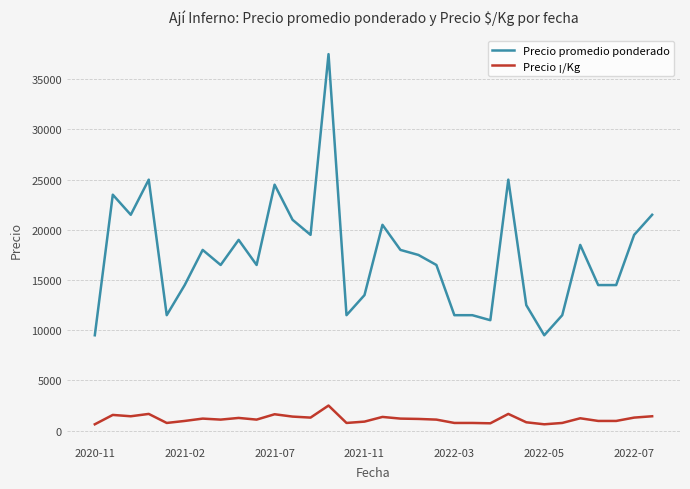

True or false: Precio promedio ponderado and Precio ¡/Kg intersect in this chart.

False